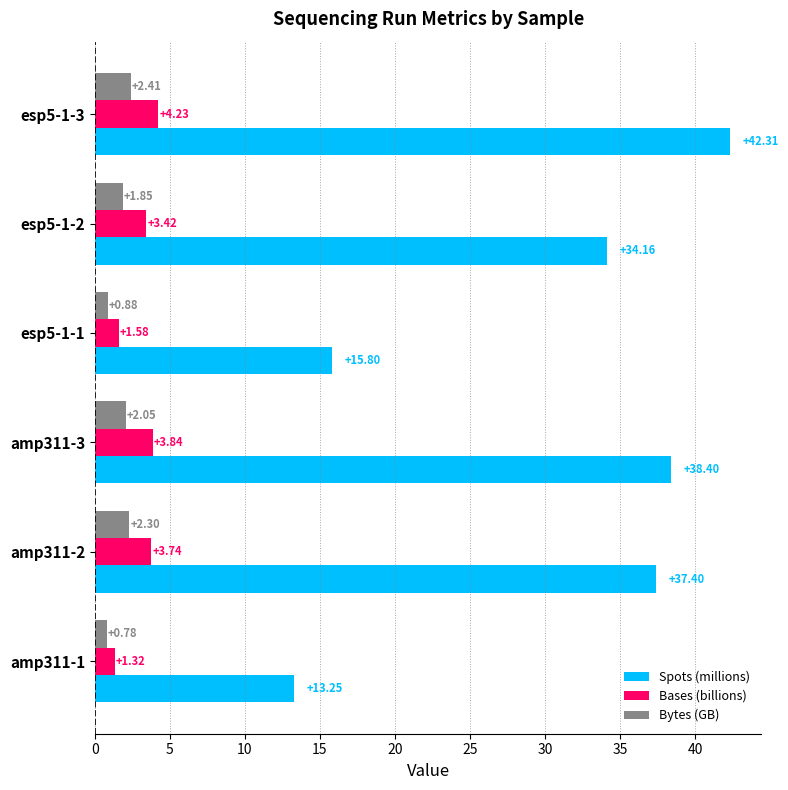

Rank the categories by Bases (billions) value from highest to lowest.

esp5-1-3, amp311-3, amp311-2, esp5-1-2, esp5-1-1, amp311-1